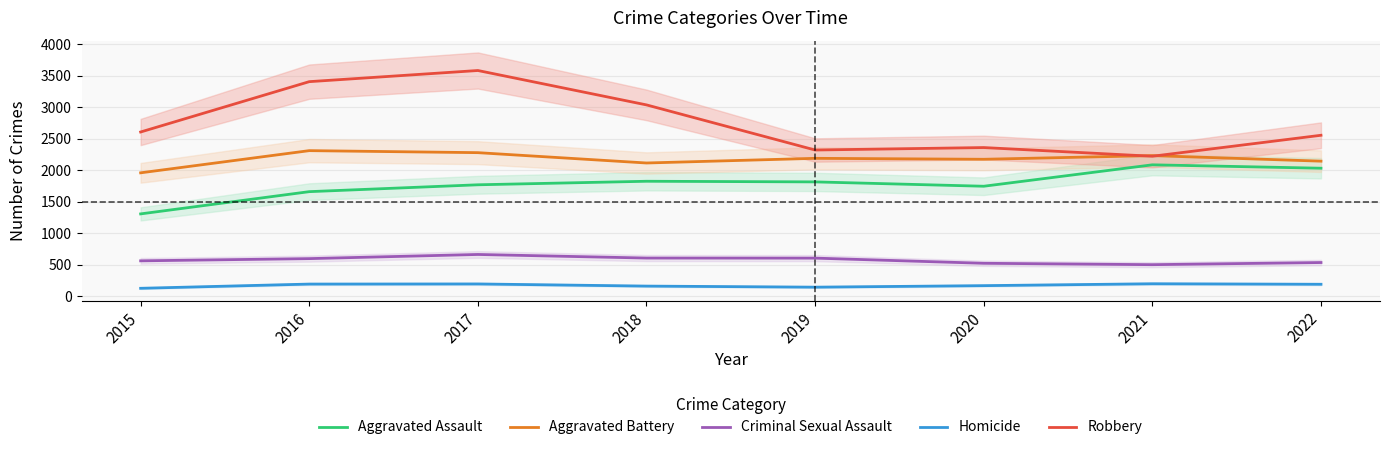

True or false: Homicide has a value of 126 at 2015.

True